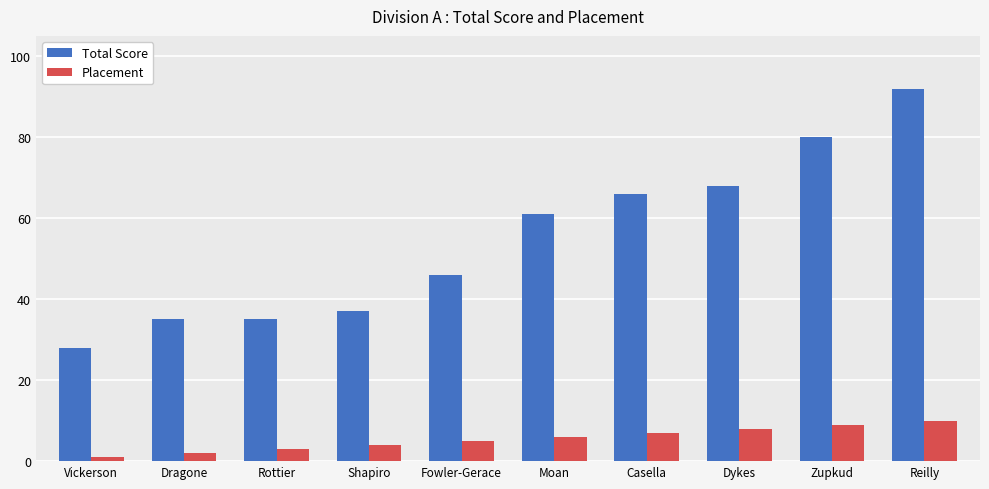

What is the spread (max minus min) of values at Reilly?

82